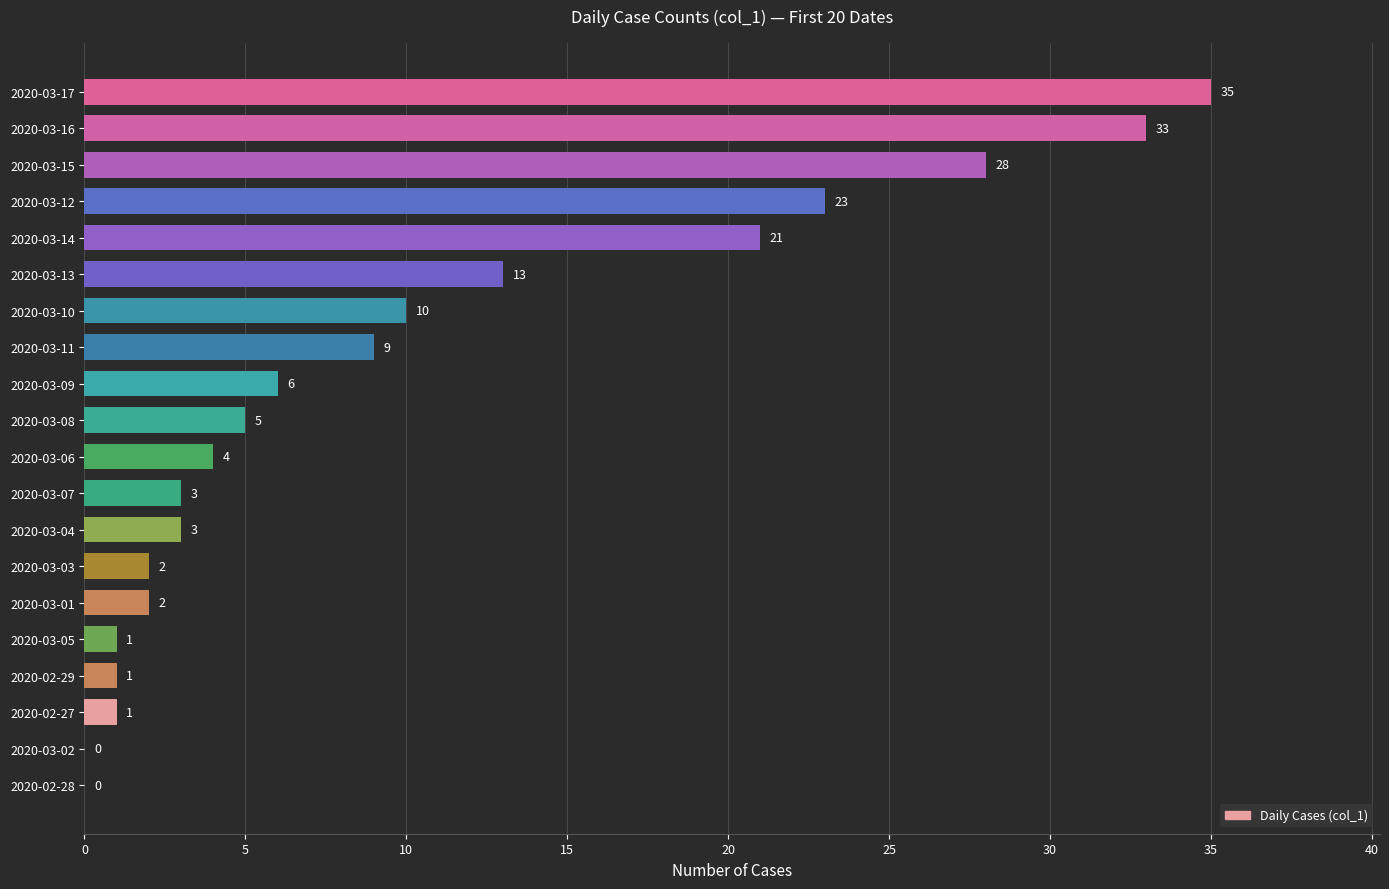

What is the approximate value at 2020-03-17?

35